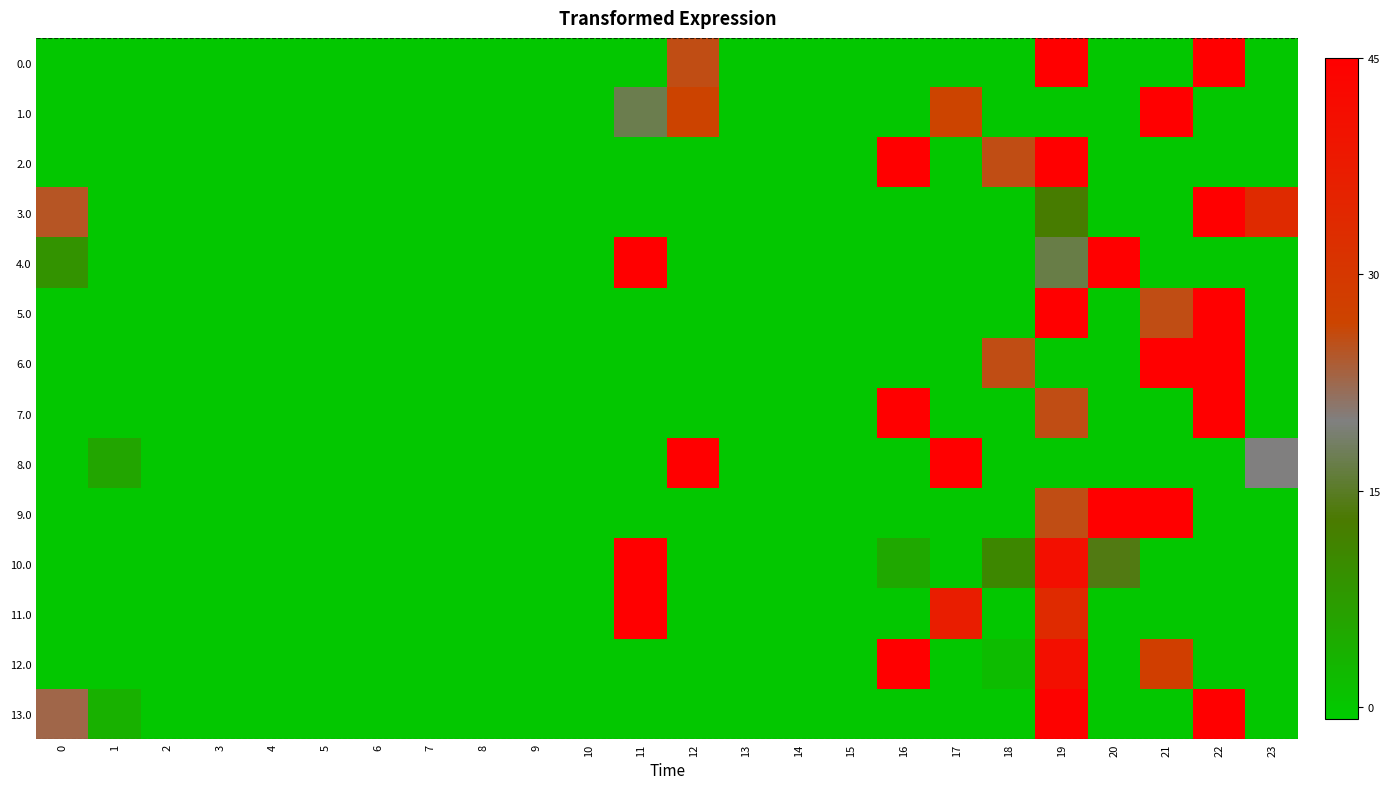

Reading left to right, transcribe all the data shown in this chart.

0.0: 0=0.0	1=0.0	2=0.0	3=0.0	4=0.0	5=0.0	6=0.0	7=0.0	8=0.0	9=0.0	10=0.0	11=0.0	12=25.6	13=0.0	14=0.0	15=0.0	16=0.0	17=0.0	18=0.0	19=45.0	20=0.0	21=0.0	22=45.0	23=0.0
1.0: 0=0.0	1=0.0	2=0.0	3=0.0	4=0.0	5=0.0	6=0.0	7=0.0	8=0.0	9=0.0	10=0.0	11=17.2	12=26.8	13=0.0	14=0.0	15=0.0	16=0.0	17=26.6	18=0.0	19=0.0	20=0.0	21=45.0	22=0.0	23=0.0
2.0: 0=0.0	1=0.0	2=0.0	3=0.0	4=0.0	5=0.0	6=0.0	7=0.0	8=0.0	9=0.0	10=0.0	11=0.0	12=0.0	13=0.0	14=0.0	15=0.0	16=45.0	17=0.0	18=25.6	19=45.0	20=0.0	21=0.0	22=0.0	23=0.0
3.0: 0=24.8	1=0.0	2=0.0	3=0.0	4=0.0	5=0.0	6=0.0	7=0.0	8=0.0	9=0.0	10=0.0	11=0.0	12=0.0	13=0.0	14=0.0	15=0.0	16=0.0	17=0.0	18=0.0	19=12.4	20=0.0	21=0.0	22=45.0	23=33.4
4.0: 0=8.8	1=0.0	2=0.0	3=0.0	4=0.0	5=0.0	6=0.0	7=0.0	8=0.0	9=0.0	10=0.0	11=45.0	12=0.0	13=0.0	14=0.0	15=0.0	16=0.0	17=0.0	18=0.0	19=16.8	20=45.0	21=0.0	22=0.0	23=0.0
5.0: 0=0.0	1=0.0	2=0.0	3=0.0	4=0.0	5=0.0	6=0.0	7=0.0	8=0.0	9=0.0	10=0.0	11=0.0	12=0.0	13=0.0	14=0.0	15=0.0	16=0.0	17=0.0	18=0.0	19=45.0	20=0.0	21=25.6	22=45.0	23=0.0
6.0: 0=0.0	1=0.0	2=0.0	3=0.0	4=0.0	5=0.0	6=0.0	7=0.0	8=0.0	9=0.0	10=0.0	11=0.0	12=0.0	13=0.0	14=0.0	15=0.0	16=0.0	17=0.0	18=25.6	19=0.0	20=0.0	21=45.0	22=45.0	23=0.0
7.0: 0=0.0	1=0.0	2=0.0	3=0.0	4=0.0	5=0.0	6=0.0	7=0.0	8=0.0	9=0.0	10=0.0	11=0.0	12=0.0	13=0.0	14=0.0	15=0.0	16=45.0	17=0.0	18=0.0	19=25.6	20=0.0	21=0.0	22=45.0	23=0.0
8.0: 0=0.0	1=5.7	2=0.0	3=0.0	4=0.0	5=0.0	6=0.0	7=0.0	8=0.0	9=0.0	10=0.0	11=0.0	12=45.0	13=0.0	14=0.0	15=0.0	16=0.0	17=45.0	18=0.0	19=0.0	20=0.0	21=0.0	22=0.0	23=19.9
9.0: 0=0.0	1=0.0	2=0.0	3=0.0	4=0.0	5=0.0	6=0.0	7=0.0	8=0.0	9=0.0	10=0.0	11=0.0	12=0.0	13=0.0	14=0.0	15=0.0	16=0.0	17=0.0	18=0.0	19=25.6	20=45.0	21=45.0	22=0.0	23=0.0
10.0: 0=0.0	1=0.0	2=0.0	3=0.0	4=0.0	5=0.0	6=0.0	7=0.0	8=0.0	9=0.0	10=0.0	11=45.0	12=0.0	13=0.0	14=0.0	15=0.0	16=5.2	17=0.0	18=10.7	19=40.8	20=13.9	21=0.0	22=0.0	23=0.0
11.0: 0=0.0	1=0.0	2=0.0	3=0.0	4=0.0	5=0.0	6=0.0	7=0.0	8=0.0	9=0.0	10=0.0	11=45.0	12=0.0	13=0.0	14=0.0	15=0.0	16=0.0	17=37.0	18=0.0	19=33.6	20=0.0	21=0.0	22=0.0	23=0.0
12.0: 0=0.0	1=0.0	2=0.0	3=0.0	4=0.0	5=0.0	6=0.0	7=0.0	8=0.0	9=0.0	10=0.0	11=0.0	12=0.0	13=0.0	14=0.0	15=0.0	16=45.0	17=0.0	18=1.8	19=40.8	20=0.0	21=28.0	22=0.0	23=0.0
13.0: 0=22.8	1=3.7	2=0.0	3=0.0	4=0.0	5=0.0	6=0.0	7=0.0	8=0.0	9=0.0	10=0.0	11=0.0	12=0.0	13=0.0	14=0.0	15=0.0	16=0.0	17=0.0	18=0.0	19=44.1	20=0.0	21=0.0	22=45.0	23=0.0